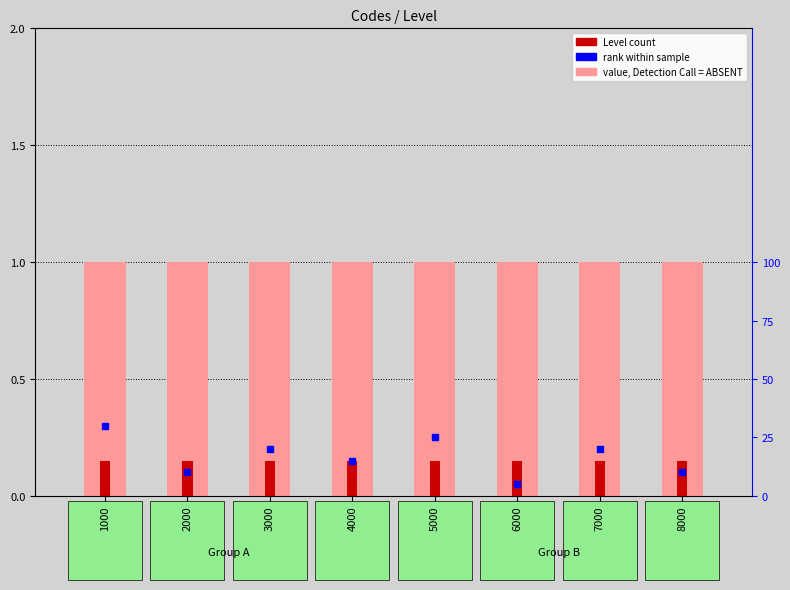

What is the total value across all series at 7000?

1.4